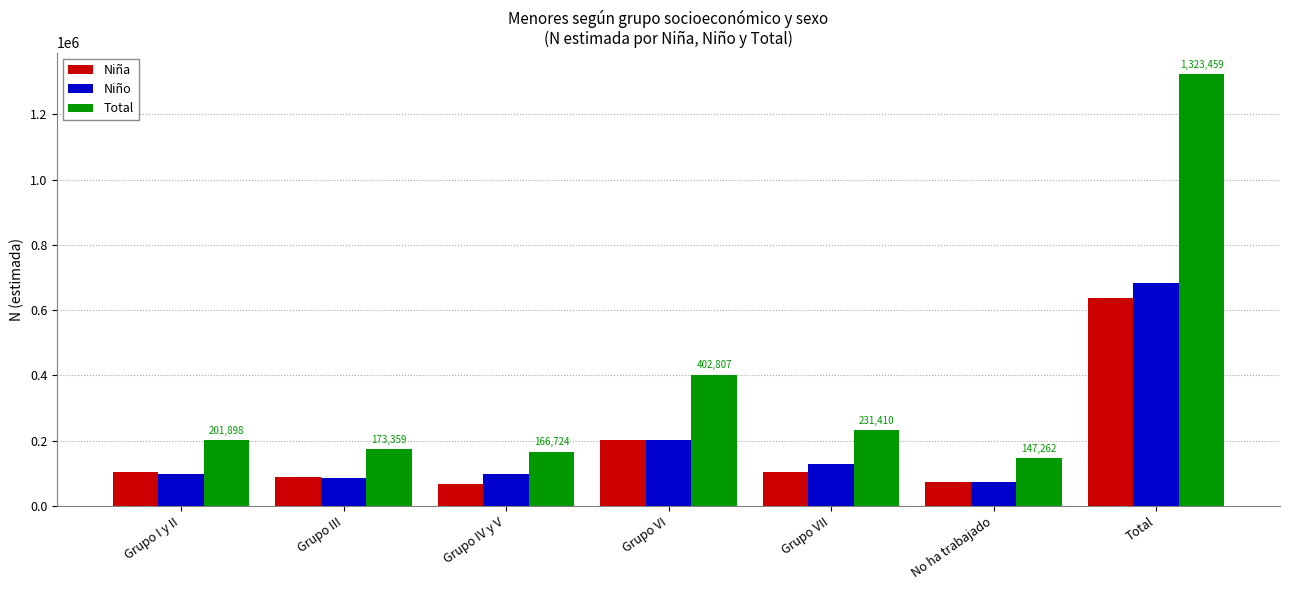

What is the value of the Niña bar at the 4th from the left?

200733